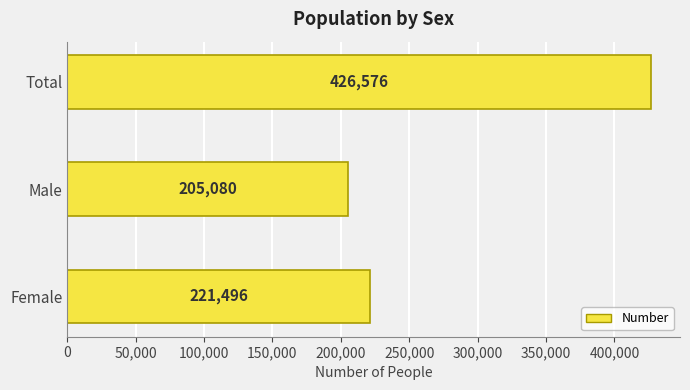

Between Female and Male, which is larger?

Female